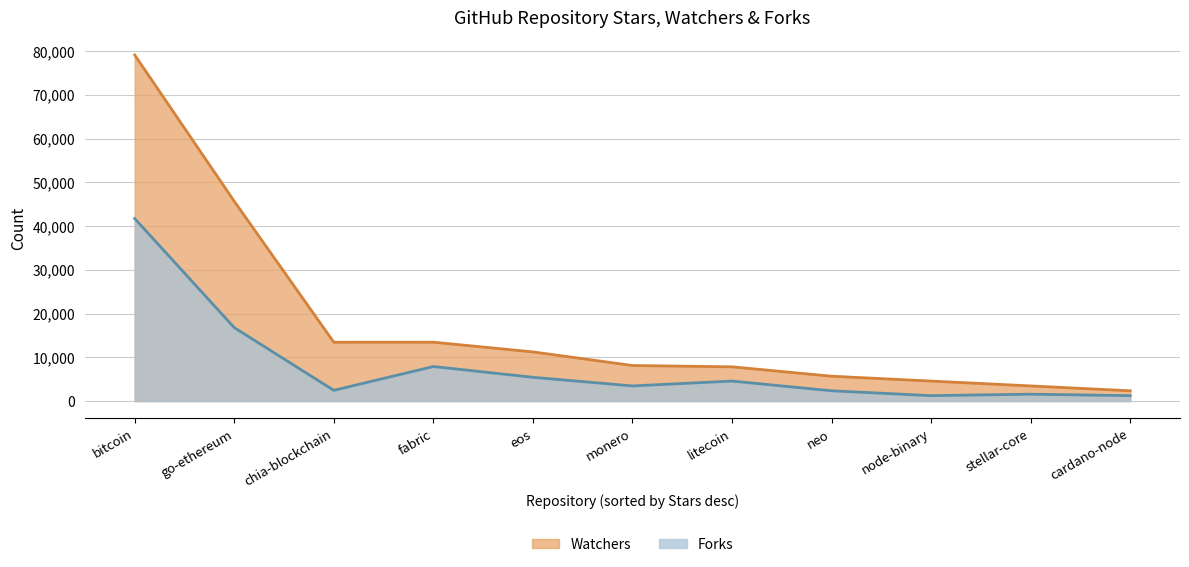

How many lines are shown in the chart?

2